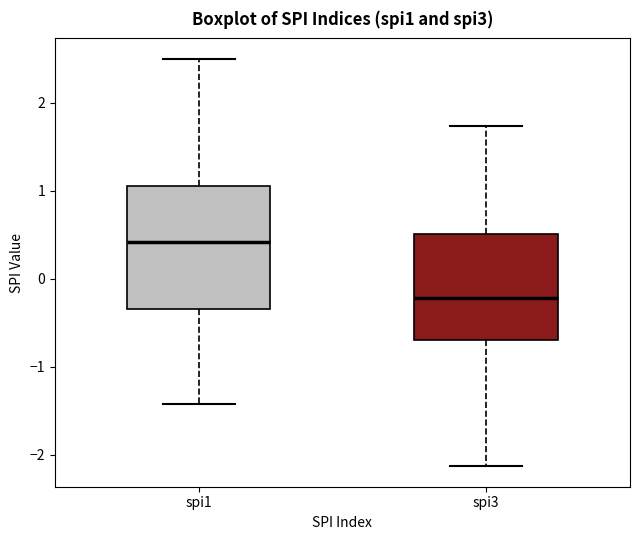

Reading left to right, transcribe this box plot: for each box, give where its median line is, the range the box spans, and where its two whiskers end, as read against the y-axis. The values are not printed on the chart, so give them approximately, as read against the axis.

spi1: median 0.4, box -0.3 to 1.1, whiskers -1.4 to 2.5
spi3: median -0.2, box -0.7 to 0.5, whiskers -2.1 to 1.7